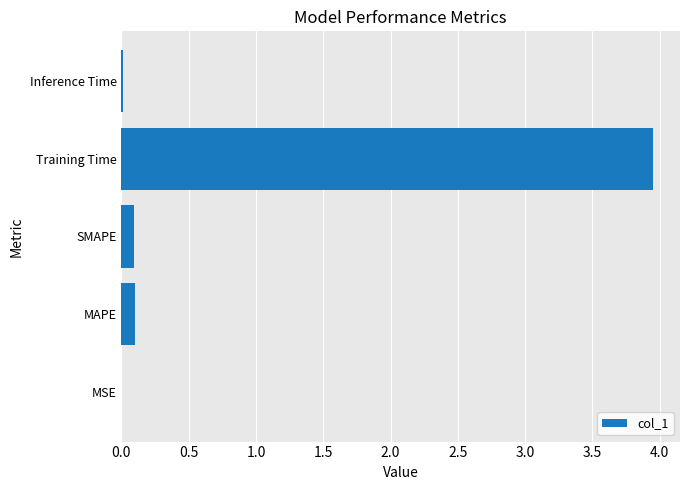

The value at MAPE is 0.1. True or false?

True